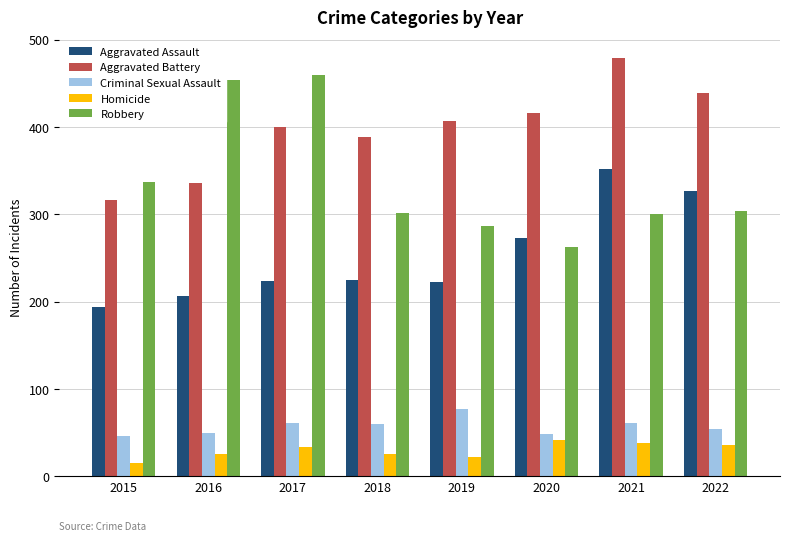

The value of Aggravated Battery at 2015 is 316. True or false?

True